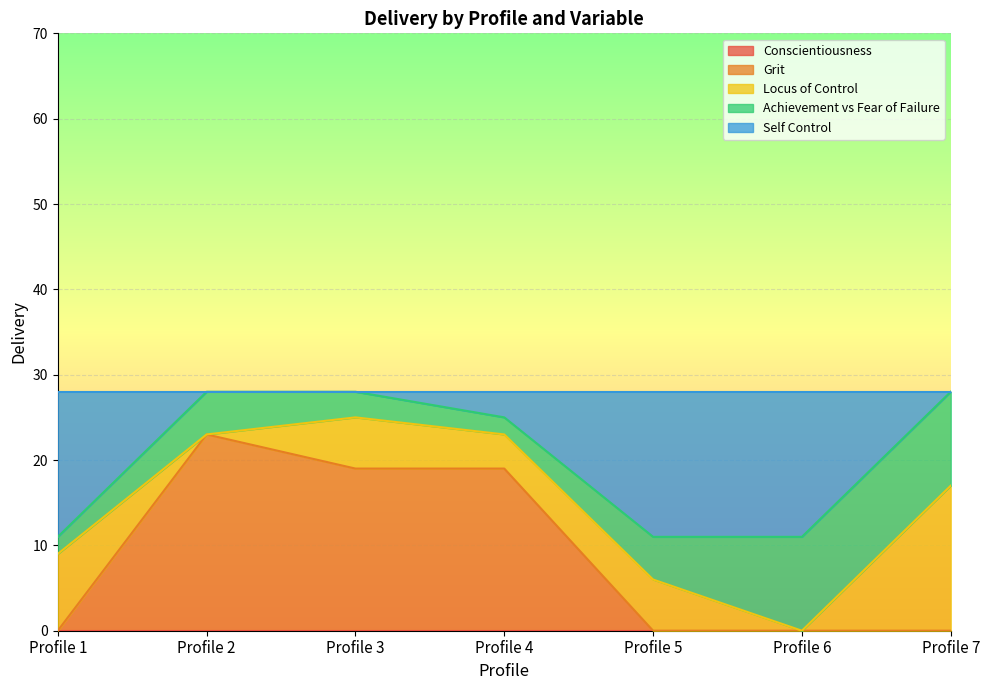

Is the value of Locus of Control at Profile 2 greater than the value of Self Control at Profile 6?

No